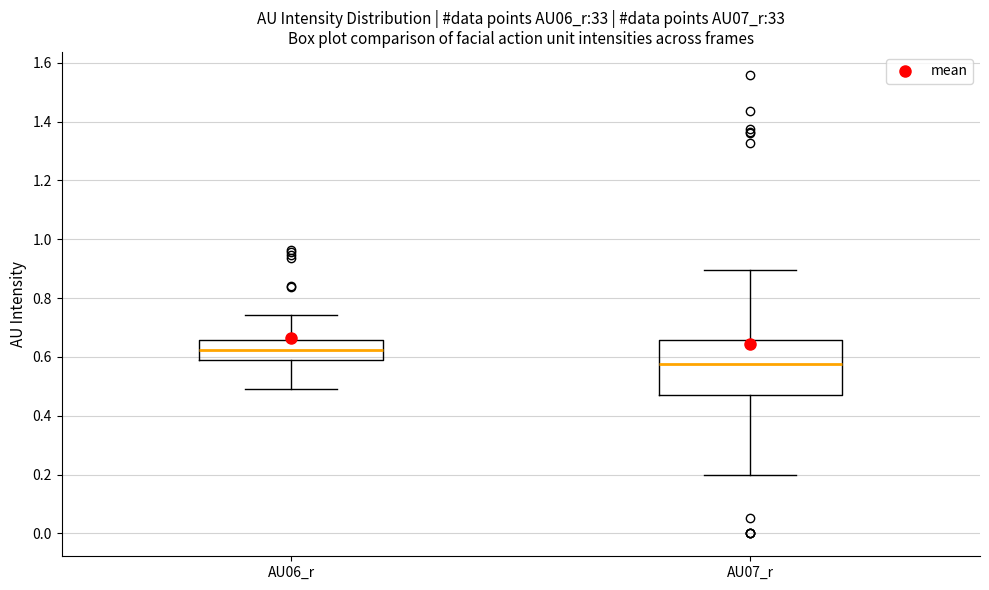

Reading left to right, read every box against the y-axis: the position of its median line, the range the box covers, and the ends of its whiskers. The values are not printed on the chart, so give them approximately, as read against the axis.

AU06_r: median 0.62, box 0.60 to 0.66, whiskers 0.50 to 0.74
AU07_r: median 0.58, box 0.46 to 0.66, whiskers 0.20 to 0.90